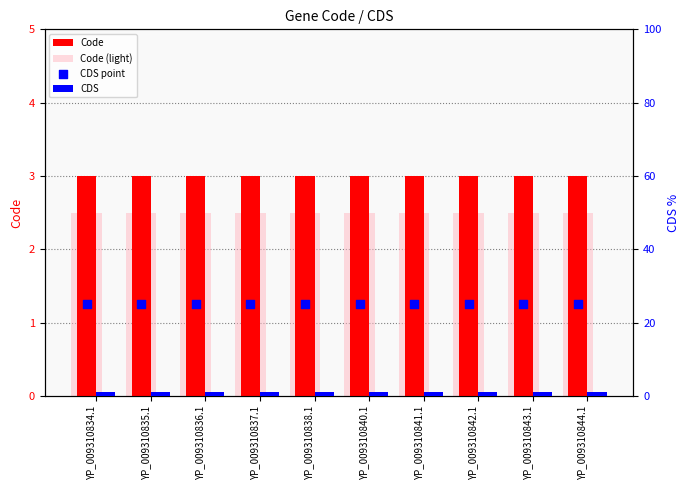

Which series reaches the minimum Y coordinate?

CDS